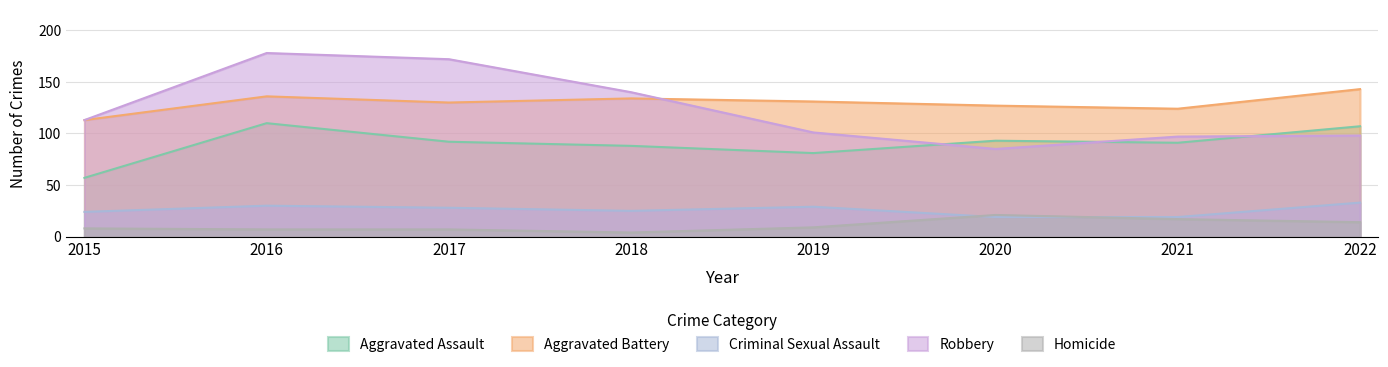

At which category does Criminal Sexual Assault reach its first local peak?

2016